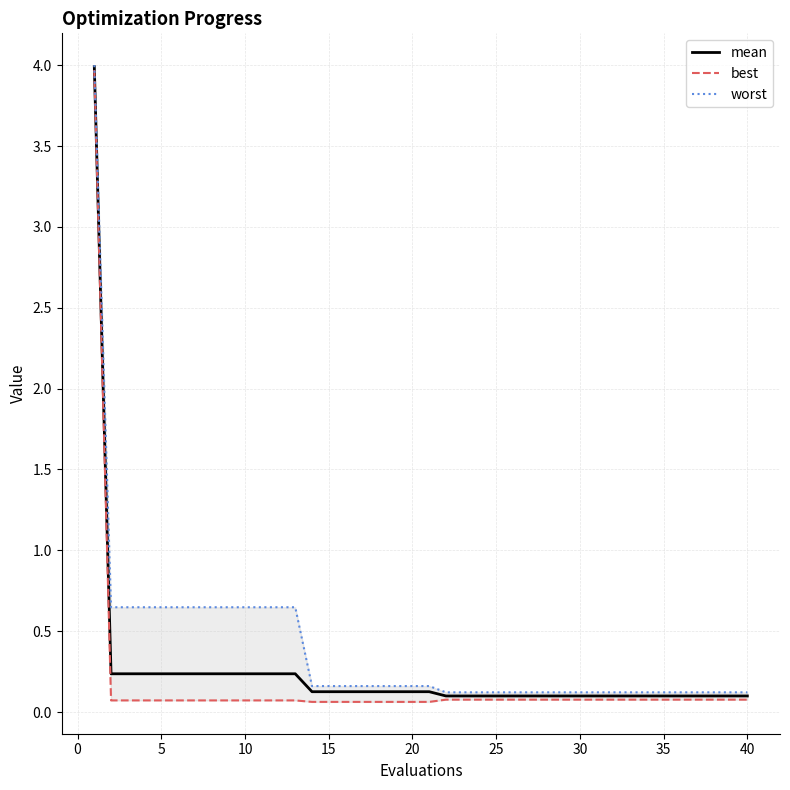

Rank the series by their average value, from lowest to highest.

best, mean, worst